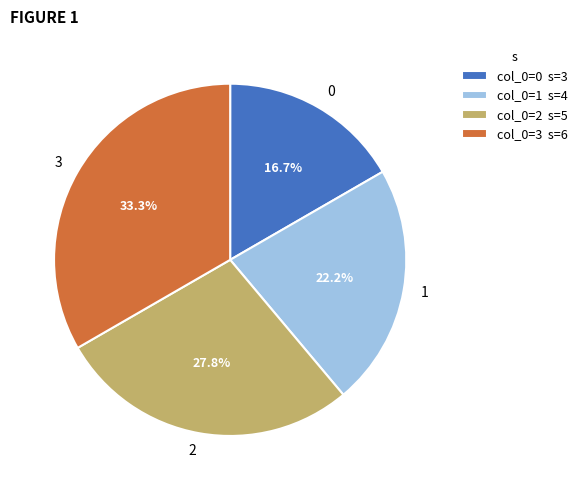

True or false: 2 accounts for 19% of the total.

False